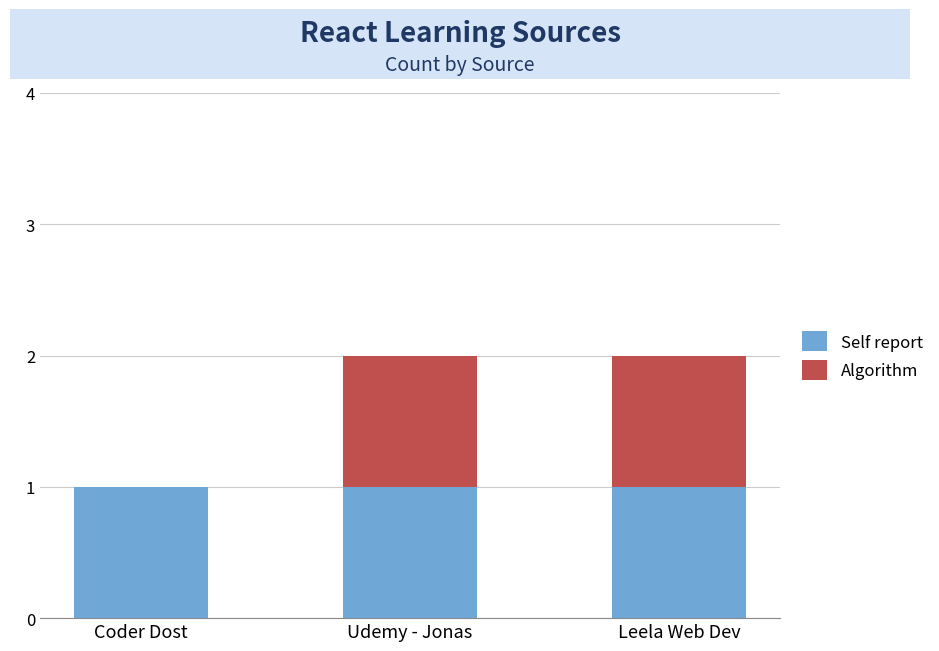

What is the sum of all Self report values?

3